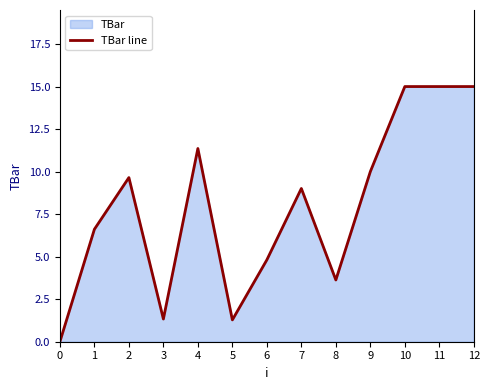

Reading left to right, extract all data points from this chart.

0.0	6.6	9.6	1.3	11.4	1.3	4.8	9.0	3.6	10.0	15.0	15.0	15.0